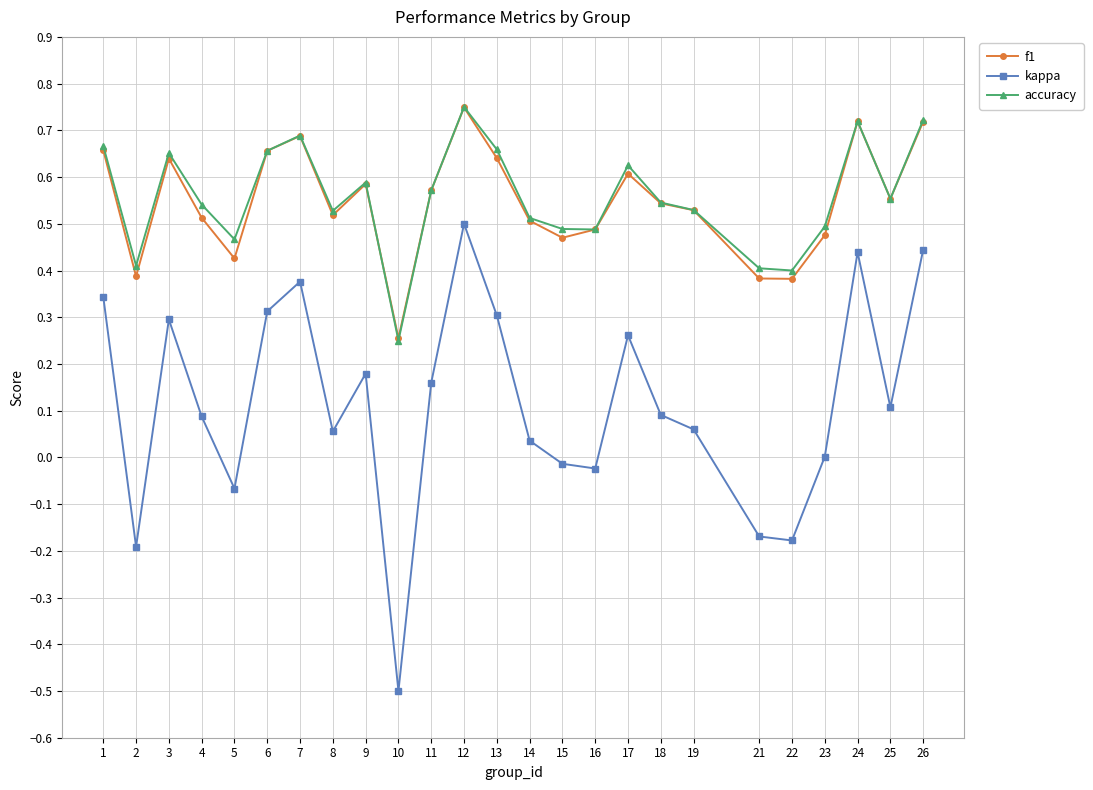

True or false: accuracy and kappa cross at least once.

False